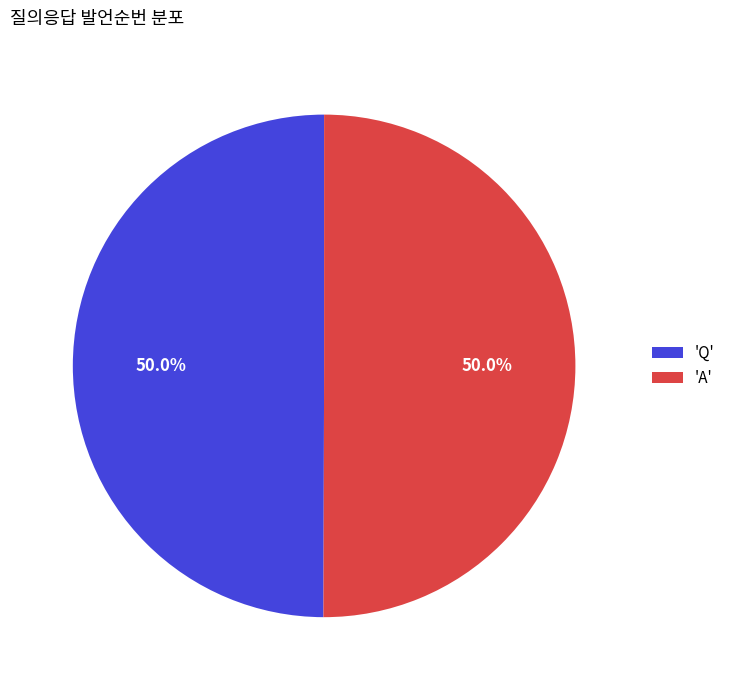

How much of the chart is everything except 'Q'?

50.0%